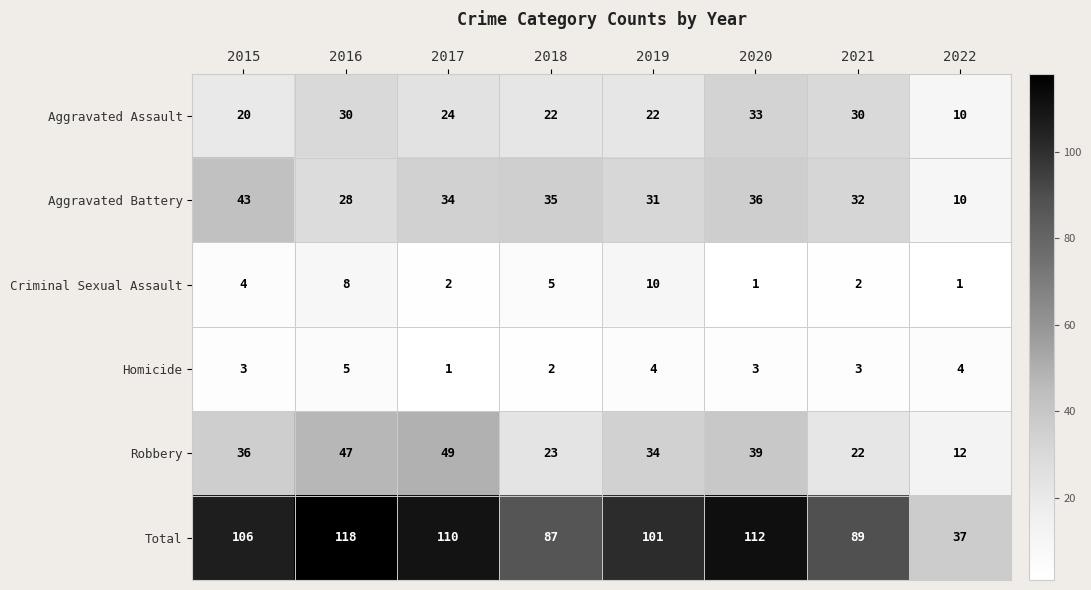

What is the average value of the Total series?

95